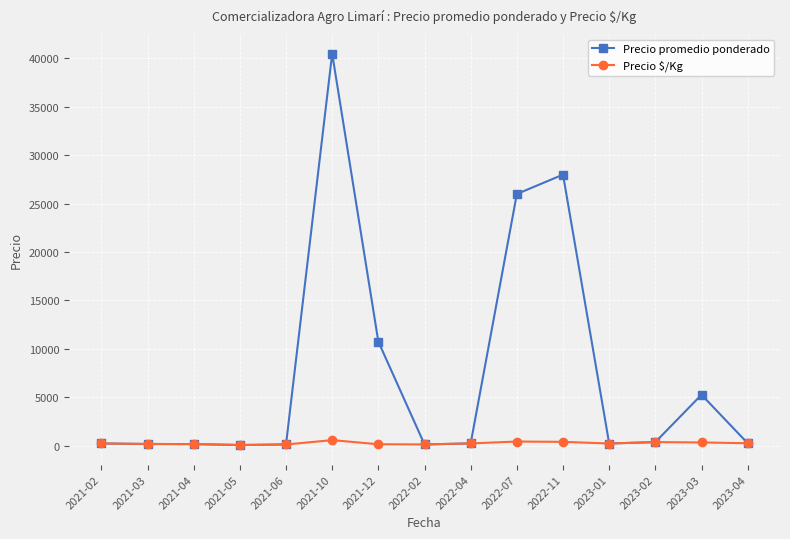

True or false: Precio promedio ponderado has more than 2 points higher than both neighbors.

True